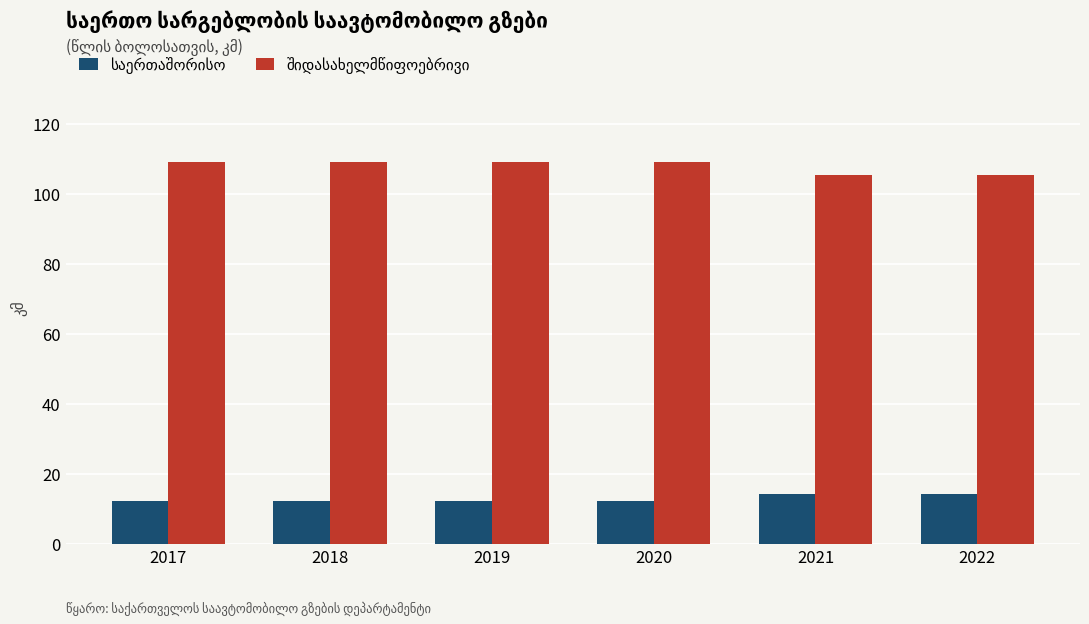

At how many categories does at least one series exceed 82?

6